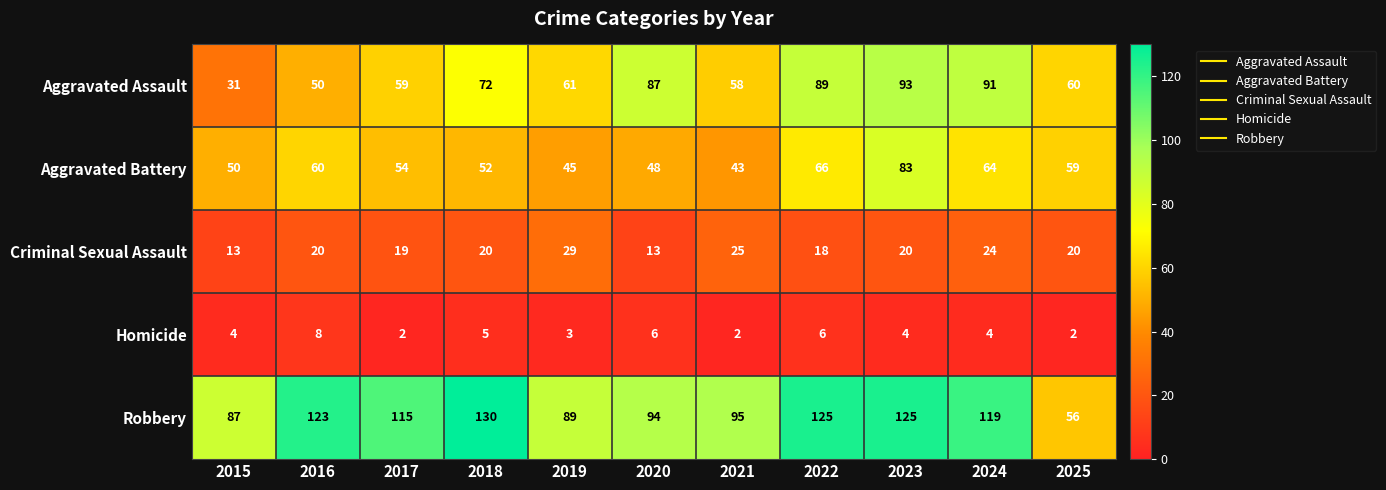

How many series are shown in this chart?

5